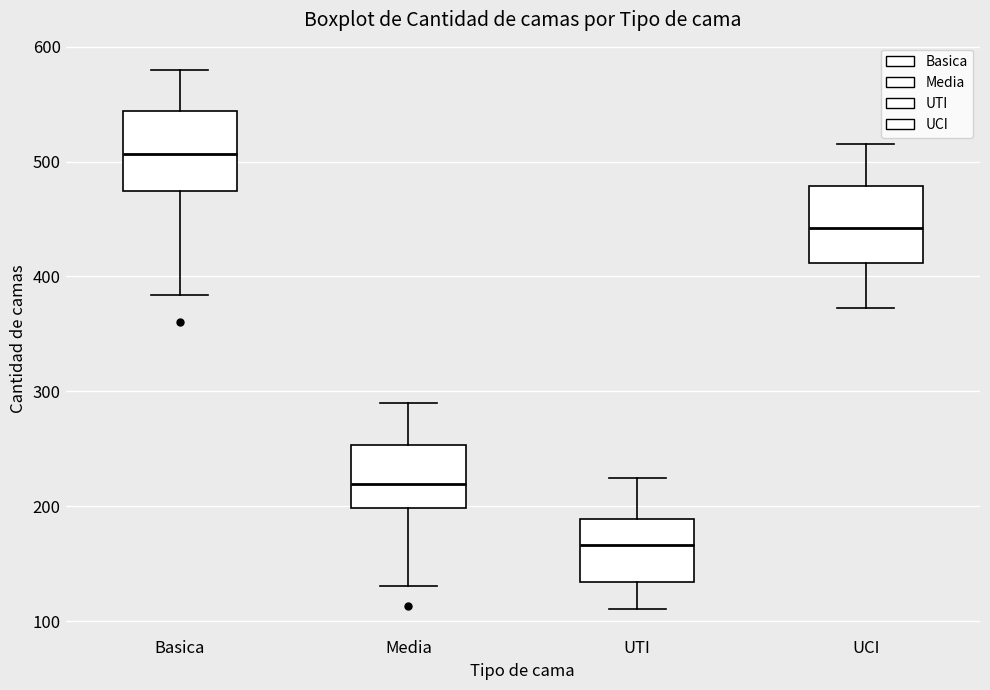

Reading left to right, transcribe this box plot: for each box, give where its median line is, the range the box spans, and where its two whiskers end, as read against the y-axis. The values are not printed on the chart, so give them approximately, as read against the axis.

Basica: median 510, box 470 to 540, whiskers 380 to 580
Media: median 220, box 200 to 250, whiskers 130 to 290
UTI: median 170, box 130 to 190, whiskers 110 to 230
UCI: median 440, box 410 to 480, whiskers 370 to 520